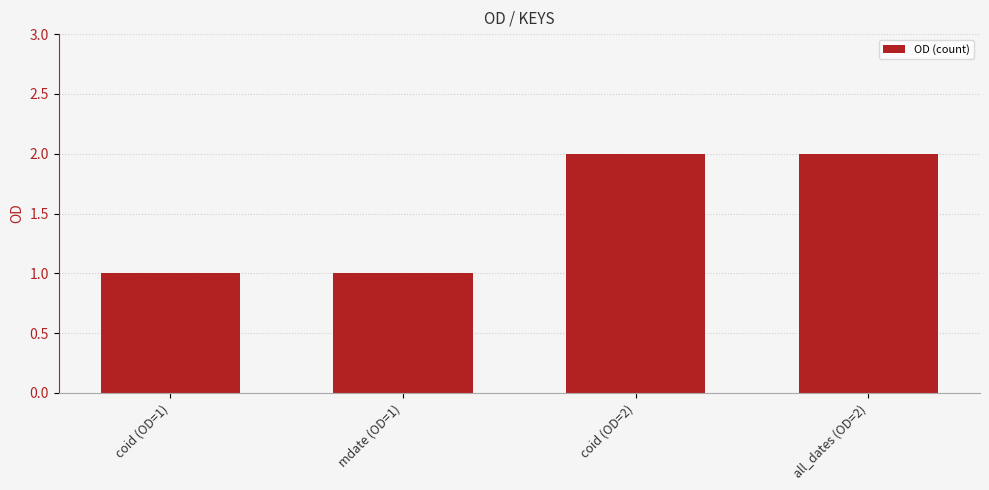

Count the values in the range 1 to 2.

4